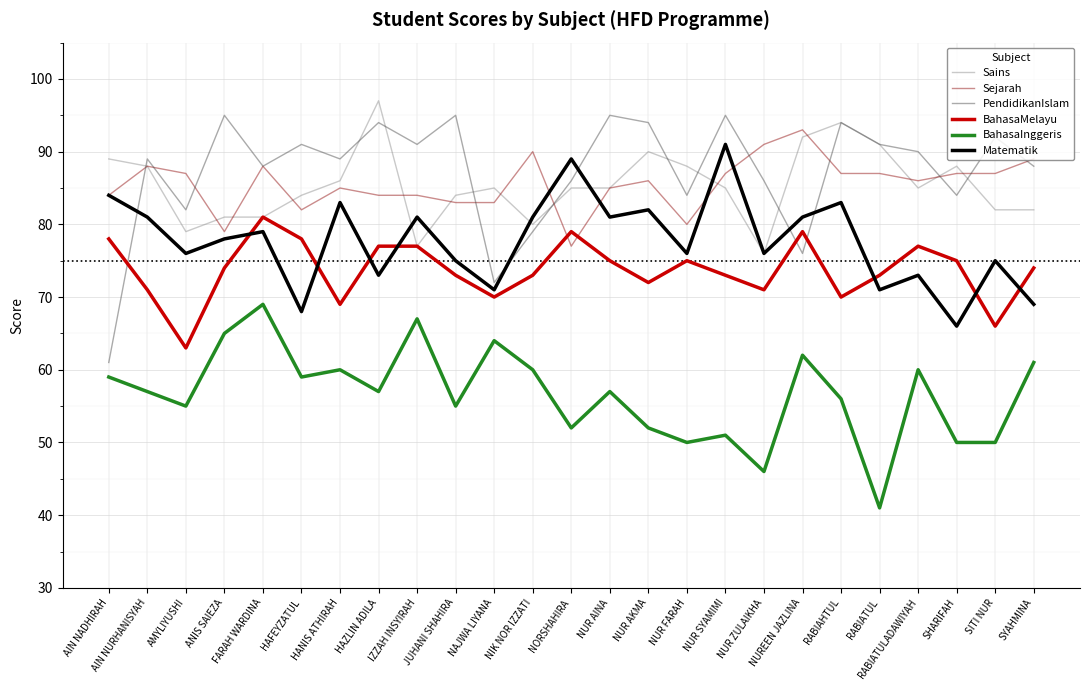

Reading left to right, extract all data points from this chart.

Sains: AIN NADHIRAH=89	AIN NURHANISYAH=88	AMYLIYUSHI=79	ANIS SAIEZA=81	FARAH WARDINA=81	HAFEYZATUL=84	HANIS ATHIRAH=86	HAZLIN ADILA=97	IZZAH INSYIRAH=77	JUHANI SHAHIRA=84	NAJWA LIYANA=85	NIK NOR IZZATI=80	NORSHAHIRA=85	NUR AINA=85	NUR AKMA=90	NUR FARAH=88	NUR SYAMIMI=85	NUR ZULAIKHA=76	NUREEN JAZLINA=92	RABIAHTUL=94	RABIATUL=91	RABIATULADAWIYAH=85	SHARIFAH=88	SITI NUR=82	SYAHMINA=82
Sejarah: AIN NADHIRAH=84	AIN NURHANISYAH=88	AMYLIYUSHI=87	ANIS SAIEZA=79	FARAH WARDINA=88	HAFEYZATUL=82	HANIS ATHIRAH=85	HAZLIN ADILA=84	IZZAH INSYIRAH=84	JUHANI SHAHIRA=83	NAJWA LIYANA=83	NIK NOR IZZATI=90	NORSHAHIRA=77	NUR AINA=85	NUR AKMA=86	NUR FARAH=80	NUR SYAMIMI=87	NUR ZULAIKHA=91	NUREEN JAZLINA=93	RABIAHTUL=87	RABIATUL=87	RABIATULADAWIYAH=86	SHARIFAH=87	SITI NUR=87	SYAHMINA=89
PendidikanIslam: AIN NADHIRAH=61	AIN NURHANISYAH=89	AMYLIYUSHI=82	ANIS SAIEZA=95	FARAH WARDINA=88	HAFEYZATUL=91	HANIS ATHIRAH=89	HAZLIN ADILA=94	IZZAH INSYIRAH=91	JUHANI SHAHIRA=95	NAJWA LIYANA=72	NIK NOR IZZATI=79	NORSHAHIRA=86	NUR AINA=95	NUR AKMA=94	NUR FARAH=84	NUR SYAMIMI=95	NUR ZULAIKHA=86	NUREEN JAZLINA=76	RABIAHTUL=94	RABIATUL=91	RABIATULADAWIYAH=90	SHARIFAH=84	SITI NUR=92	SYAHMINA=88
BahasaMelayu: AIN NADHIRAH=78	AIN NURHANISYAH=71	AMYLIYUSHI=63	ANIS SAIEZA=74	FARAH WARDINA=81	HAFEYZATUL=78	HANIS ATHIRAH=69	HAZLIN ADILA=77	IZZAH INSYIRAH=77	JUHANI SHAHIRA=73	NAJWA LIYANA=70	NIK NOR IZZATI=73	NORSHAHIRA=79	NUR AINA=75	NUR AKMA=72	NUR FARAH=75	NUR SYAMIMI=73	NUR ZULAIKHA=71	NUREEN JAZLINA=79	RABIAHTUL=70	RABIATUL=73	RABIATULADAWIYAH=77	SHARIFAH=75	SITI NUR=66	SYAHMINA=74
BahasaInggeris: AIN NADHIRAH=59	AIN NURHANISYAH=57	AMYLIYUSHI=55	ANIS SAIEZA=65	FARAH WARDINA=69	HAFEYZATUL=59	HANIS ATHIRAH=60	HAZLIN ADILA=57	IZZAH INSYIRAH=67	JUHANI SHAHIRA=55	NAJWA LIYANA=64	NIK NOR IZZATI=60	NORSHAHIRA=52	NUR AINA=57	NUR AKMA=52	NUR FARAH=50	NUR SYAMIMI=51	NUR ZULAIKHA=46	NUREEN JAZLINA=62	RABIAHTUL=56	RABIATUL=41	RABIATULADAWIYAH=60	SHARIFAH=50	SITI NUR=50	SYAHMINA=61
Matematik: AIN NADHIRAH=84	AIN NURHANISYAH=81	AMYLIYUSHI=76	ANIS SAIEZA=78	FARAH WARDINA=79	HAFEYZATUL=68	HANIS ATHIRAH=83	HAZLIN ADILA=73	IZZAH INSYIRAH=81	JUHANI SHAHIRA=75	NAJWA LIYANA=71	NIK NOR IZZATI=81	NORSHAHIRA=89	NUR AINA=81	NUR AKMA=82	NUR FARAH=76	NUR SYAMIMI=91	NUR ZULAIKHA=76	NUREEN JAZLINA=81	RABIAHTUL=83	RABIATUL=71	RABIATULADAWIYAH=73	SHARIFAH=66	SITI NUR=75	SYAHMINA=69